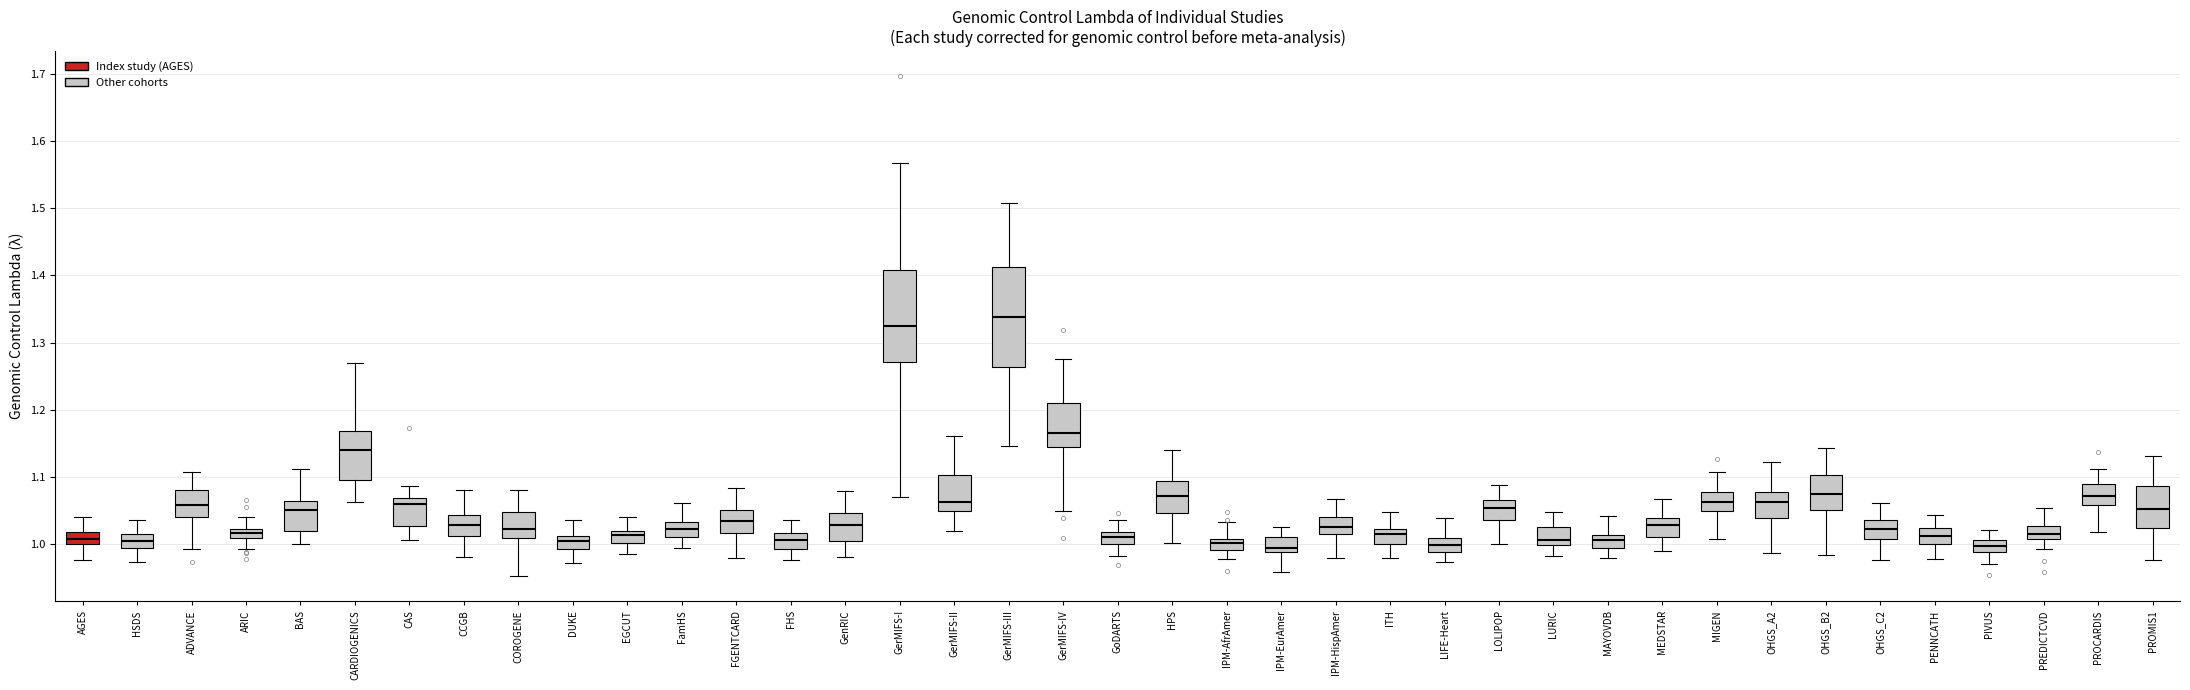

Comparing the boxes themselves (not the whiskers), which one is the tallest?

GerMIFS-III